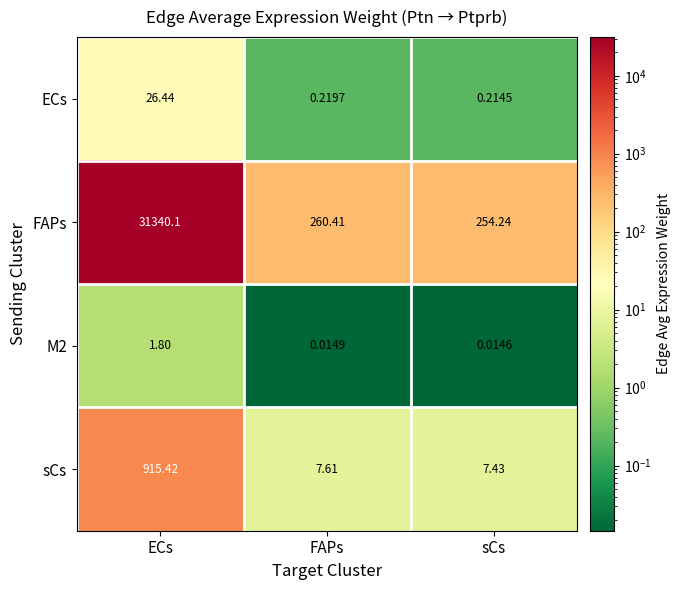

Which category has the lowest value in the ECs series?

sCs